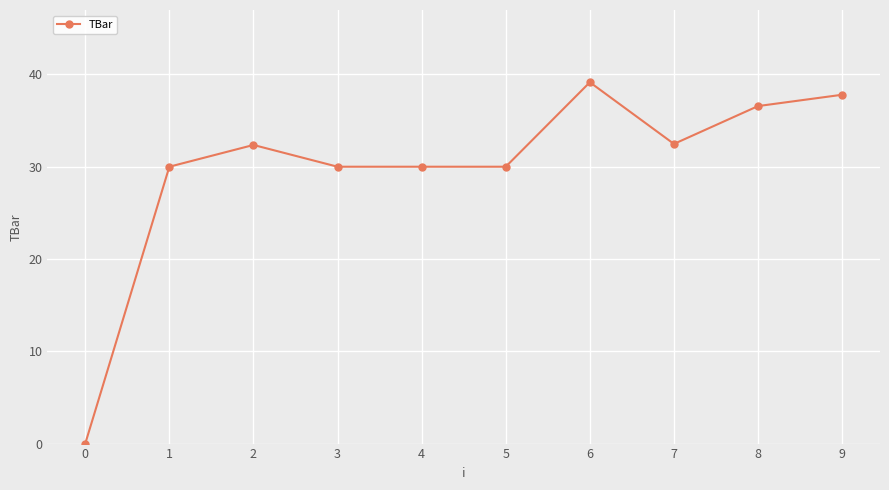

What is the value of the 6th point from the left?

30.0